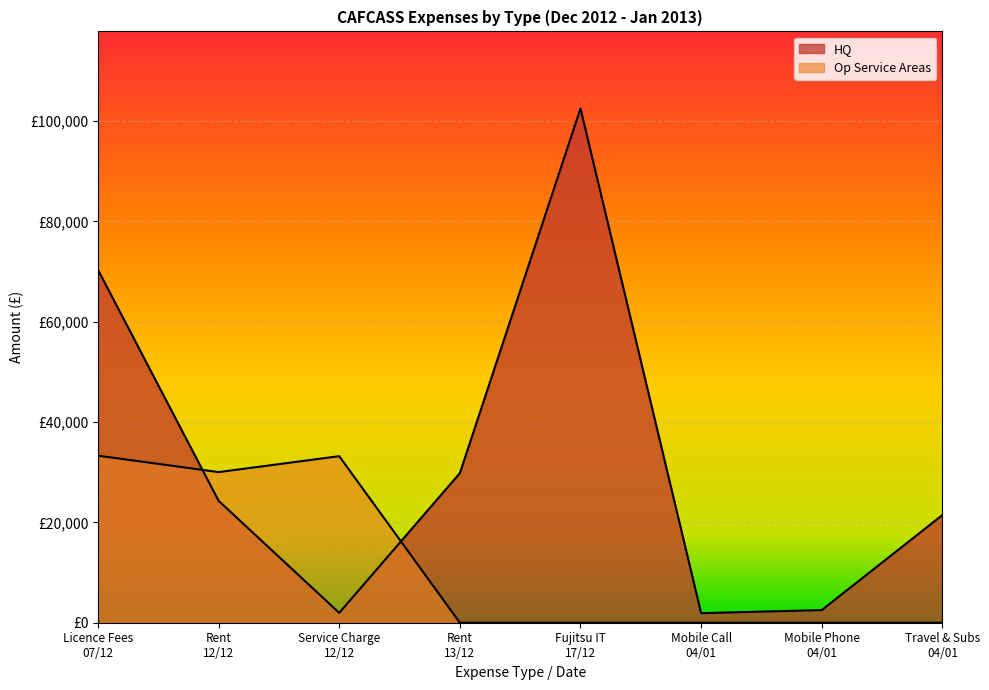

Rank the series by their average value, from lowest to highest.

Op Service Areas, HQ